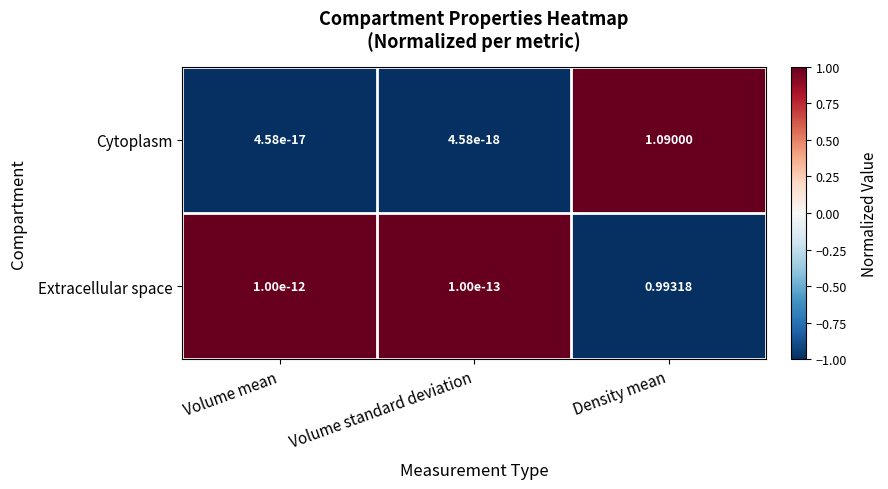

Which category has the highest value across all series?

Density mean